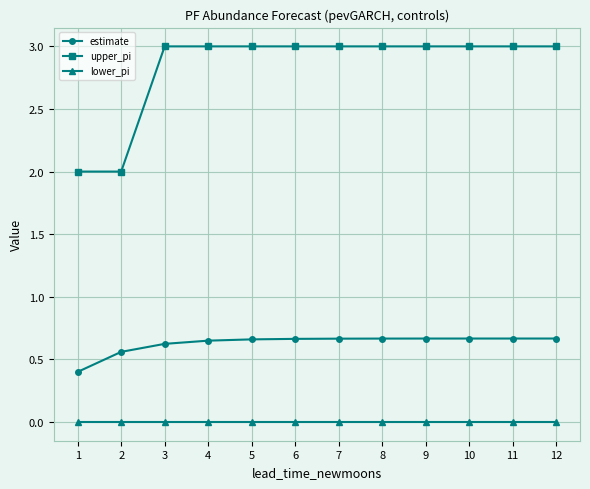

What is the value of the upper_pi point at the 10th from the left?

3.0